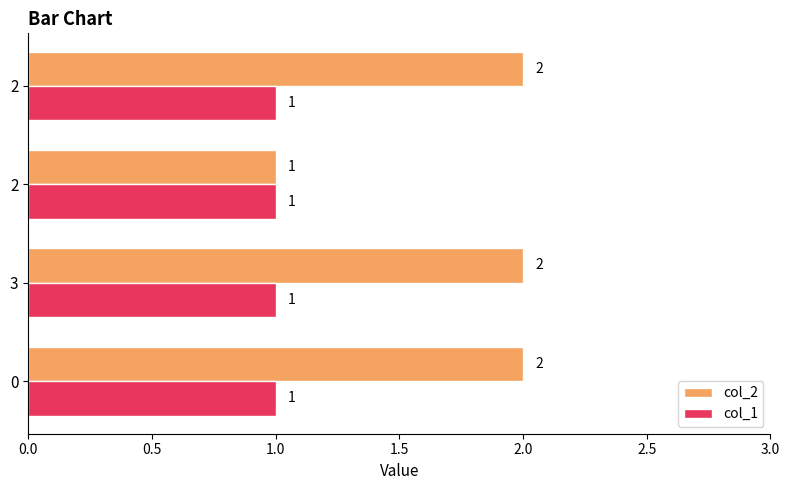

How many categories are shown in the chart?

4